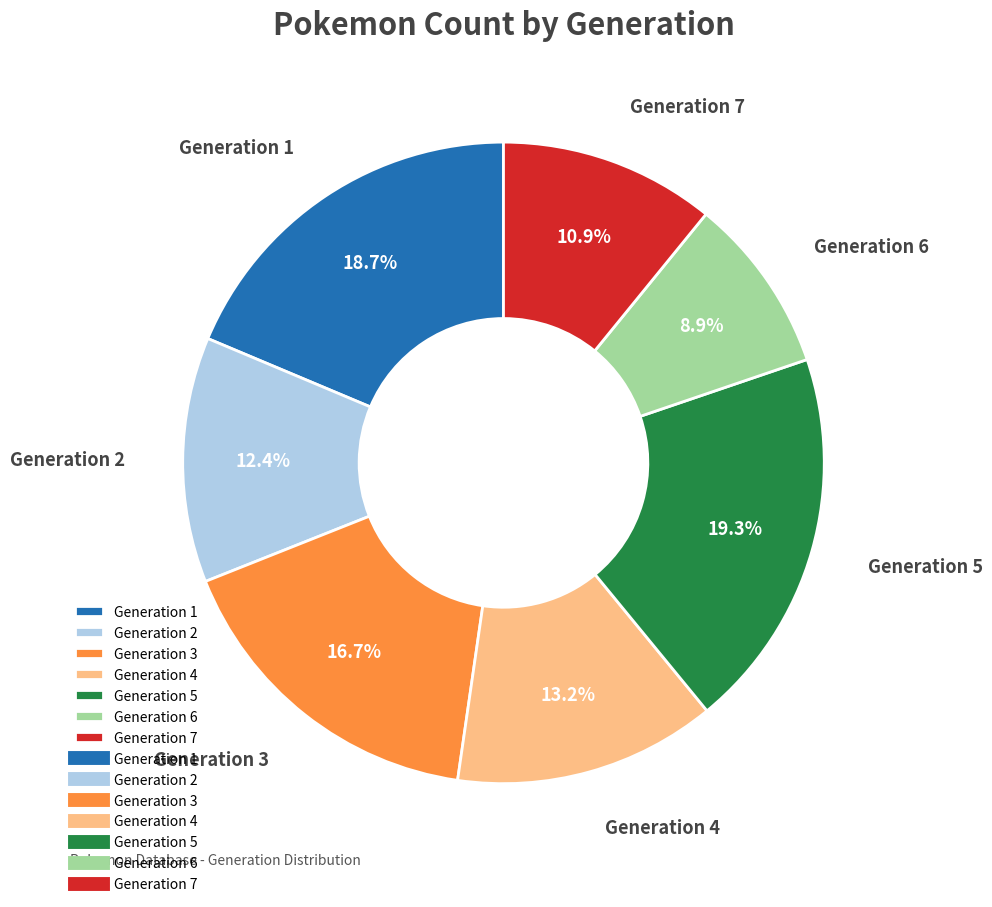

Between Generation 3 and Generation 6, which is larger?

Generation 3